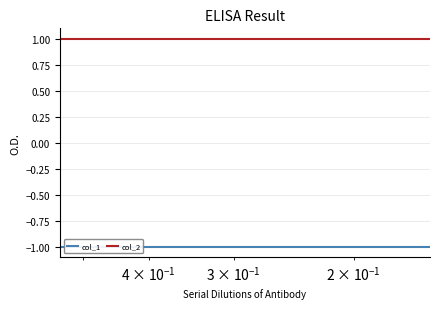

True or false: col_1 has more than 2 interior local peaks.

False